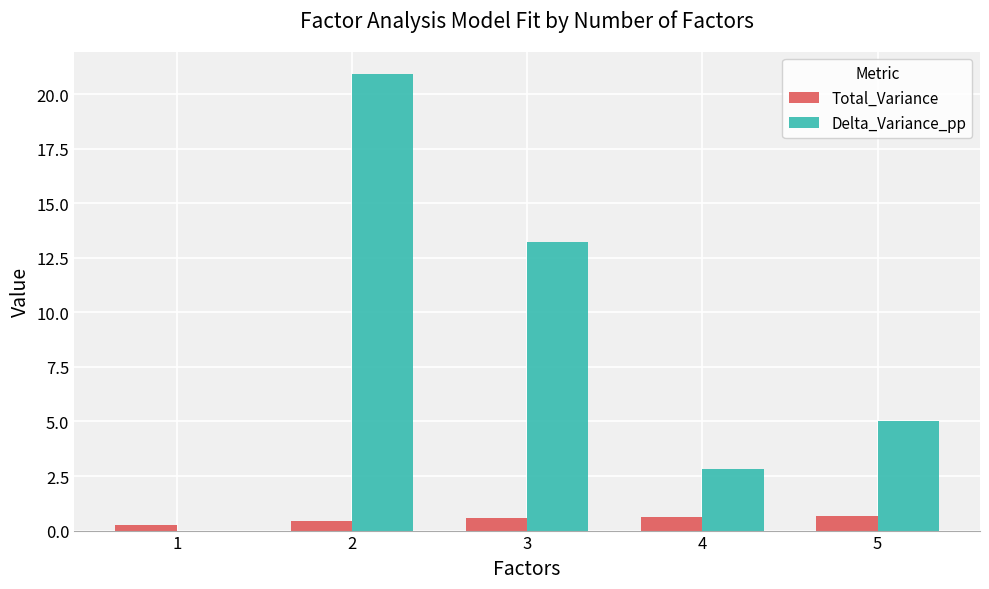

Which series has the largest total across all categories?

Delta_Variance_pp